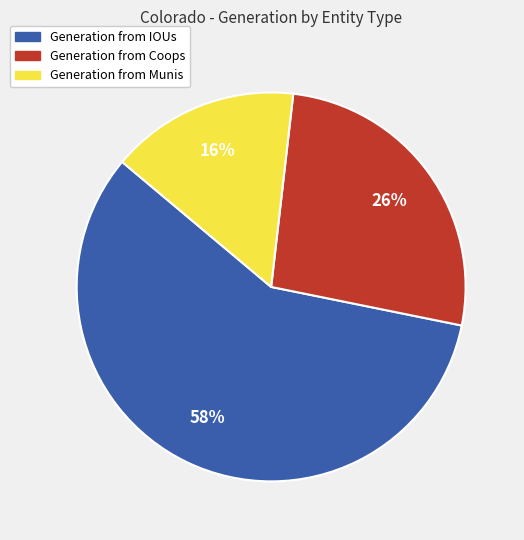

What is the ratio of the value at Generation from Munis to the value at Generation from IOUs?

0.3